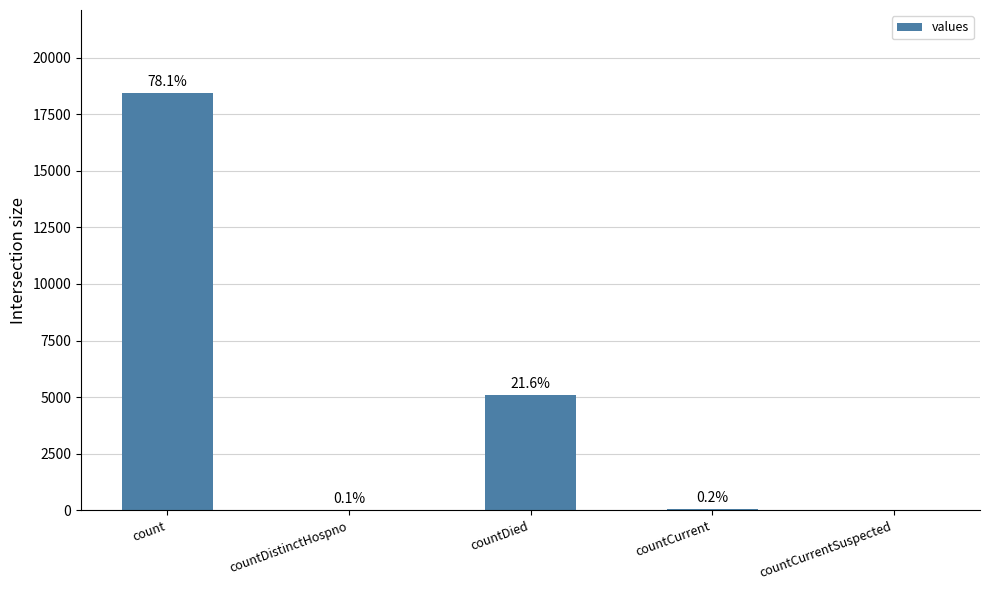

Are the bars horizontal?

No